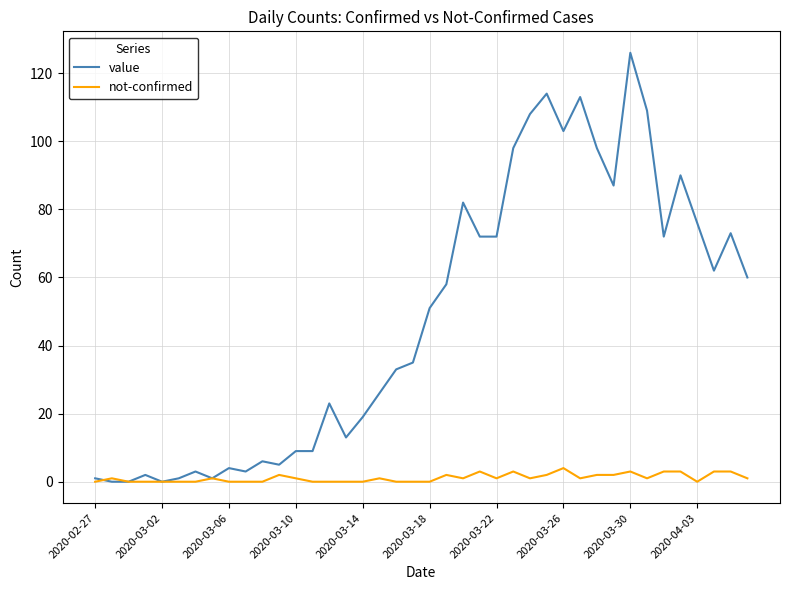

What is the greatest value displayed?

126